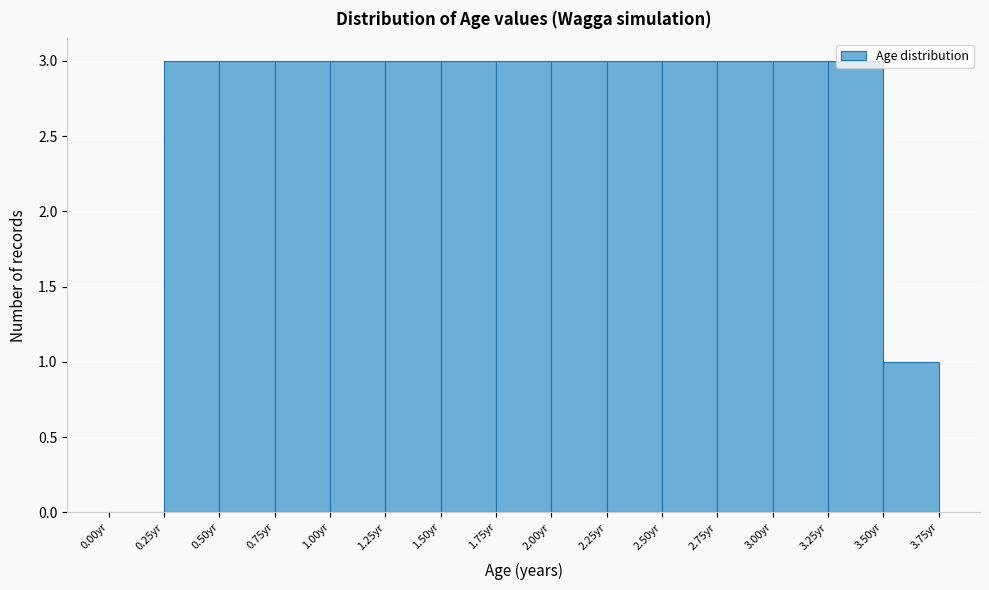

What is the height of the bar covering 3.50 to 3.75 on the x-axis? The values are not printed on the chart, so give them approximately, as read against the axis.

1